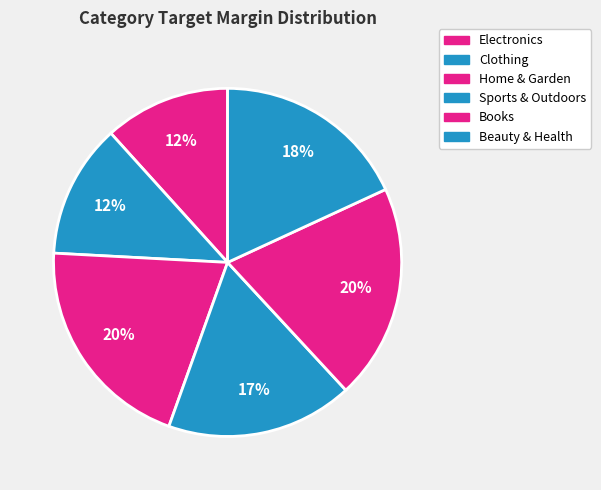

How many slices are in this pie chart?

6